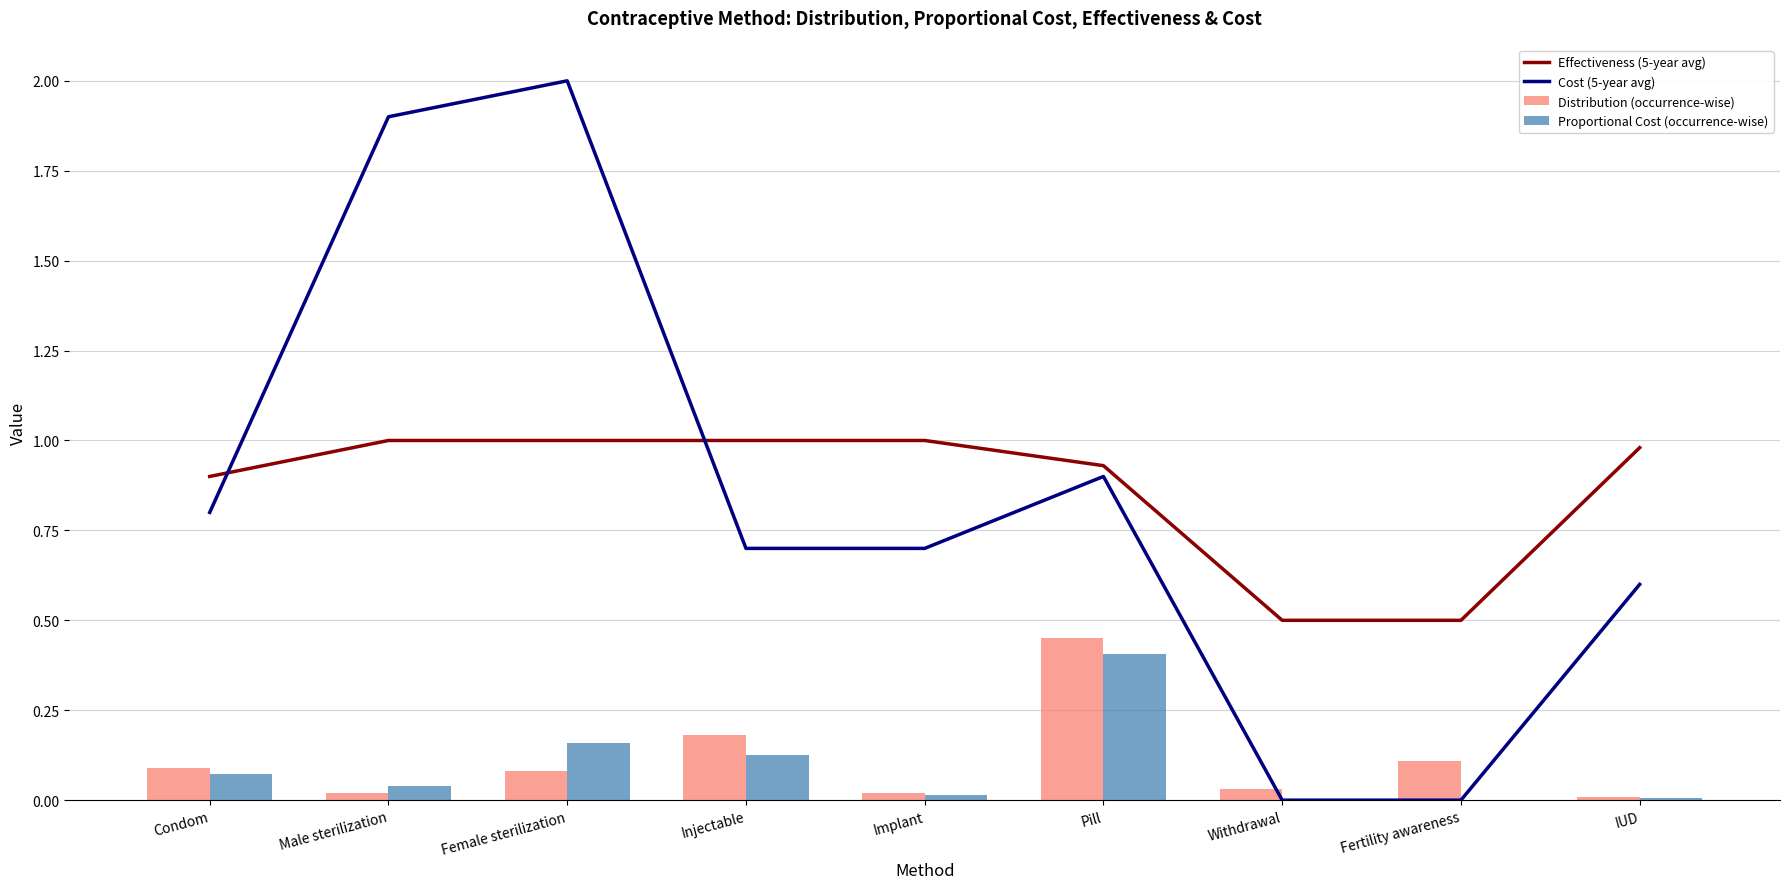

The Effectiveness (5-year avg) series shows 1.0 at Injectable. True or false?

True